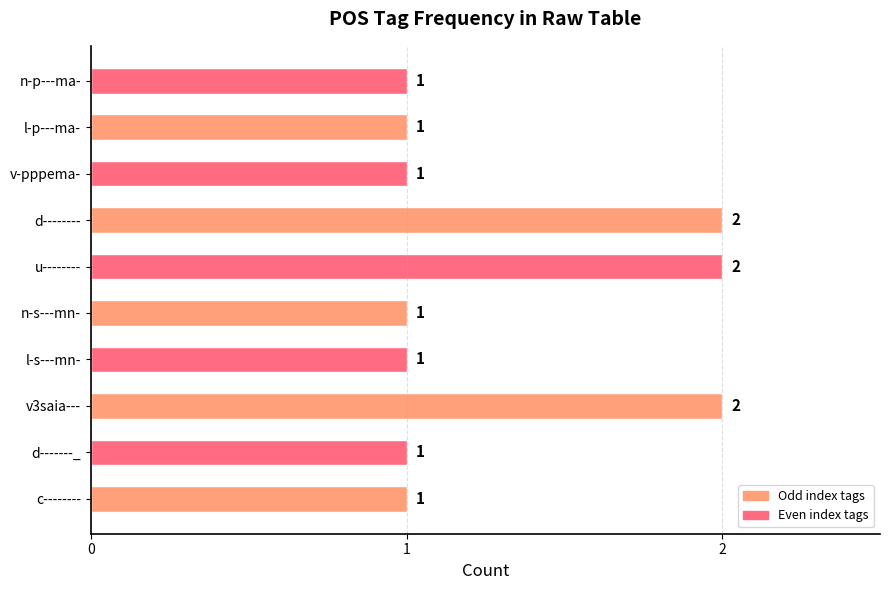

What is the change in value from n-s---mn- to d--------?

+1